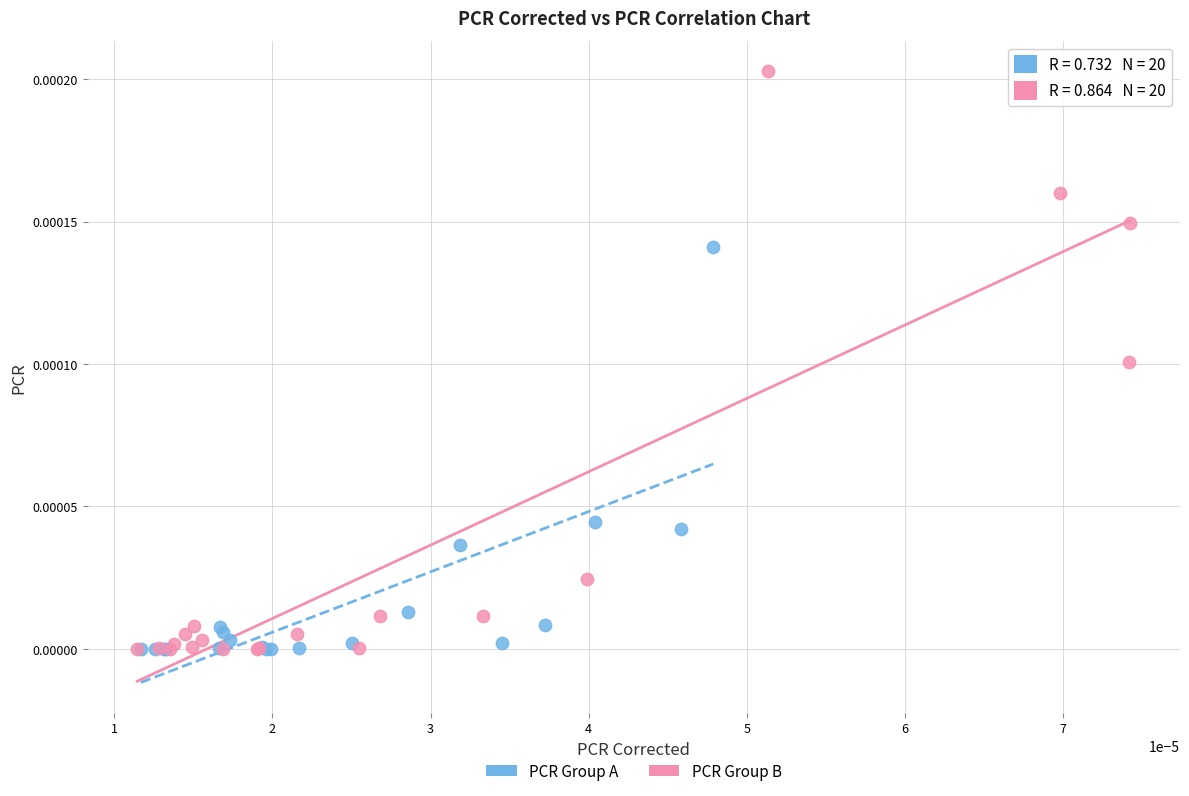

Which series reaches the maximum Y coordinate?

PCR Group B